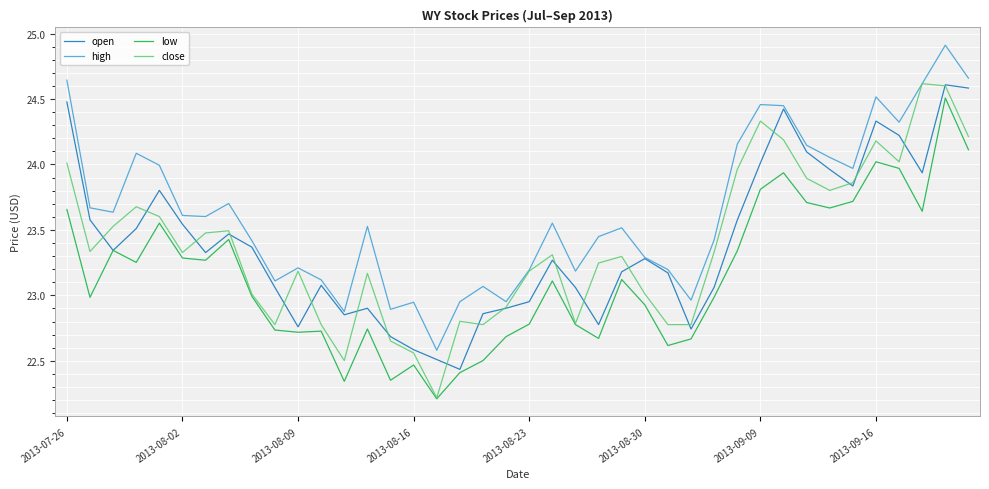

True or false: low and high cross at least once.

False